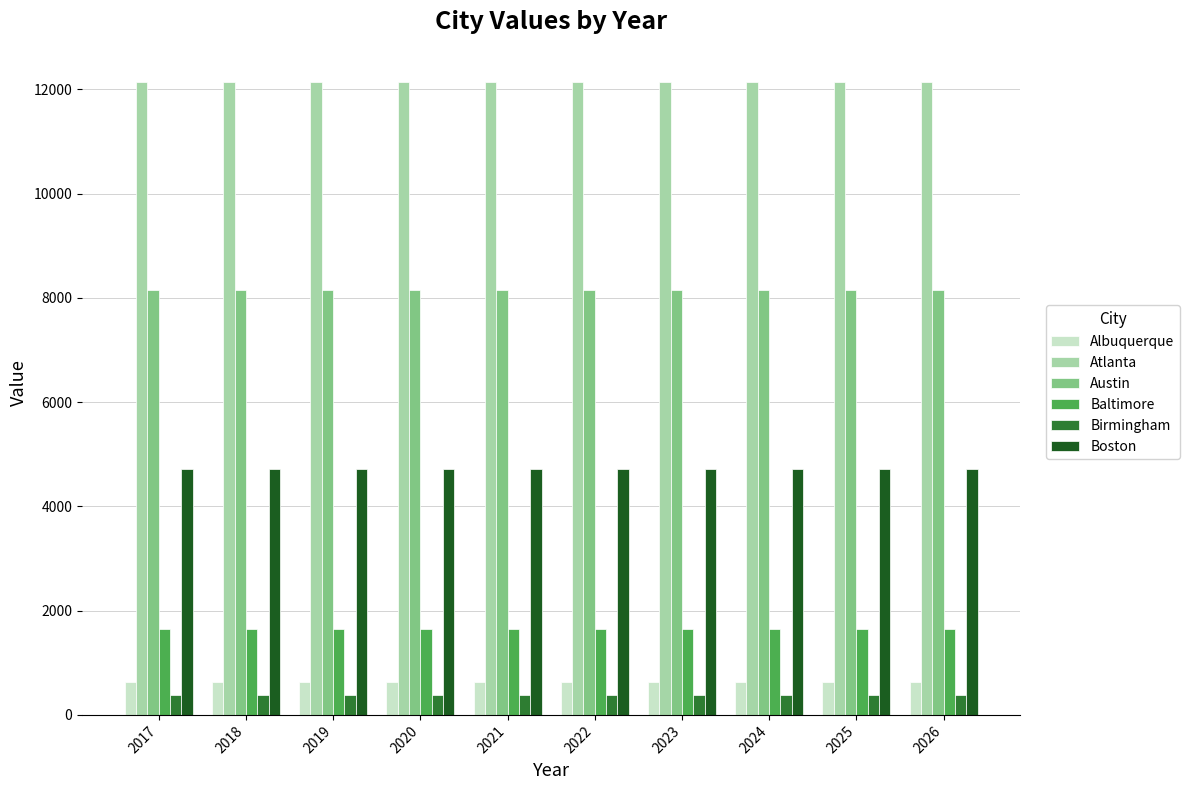

At how many categories does at least one series exceed 2797?

10